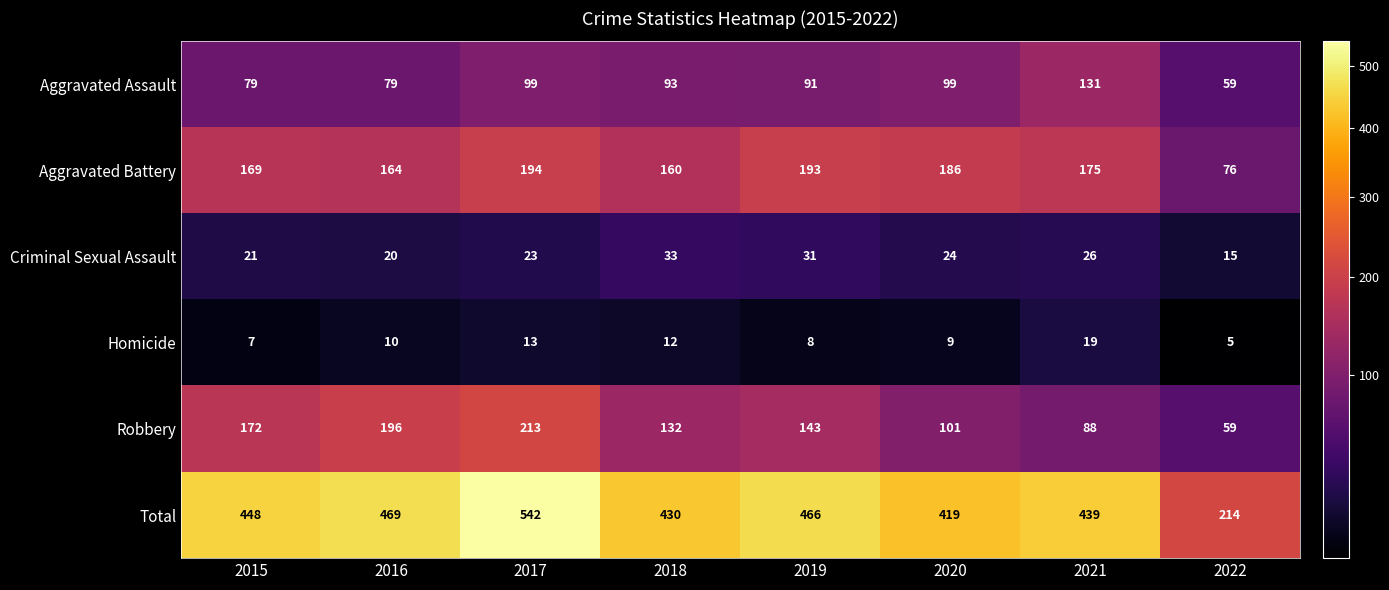

Rank the series by their maximum value, from lowest to highest.

Homicide, Criminal Sexual Assault, Aggravated Assault, Aggravated Battery, Robbery, Total